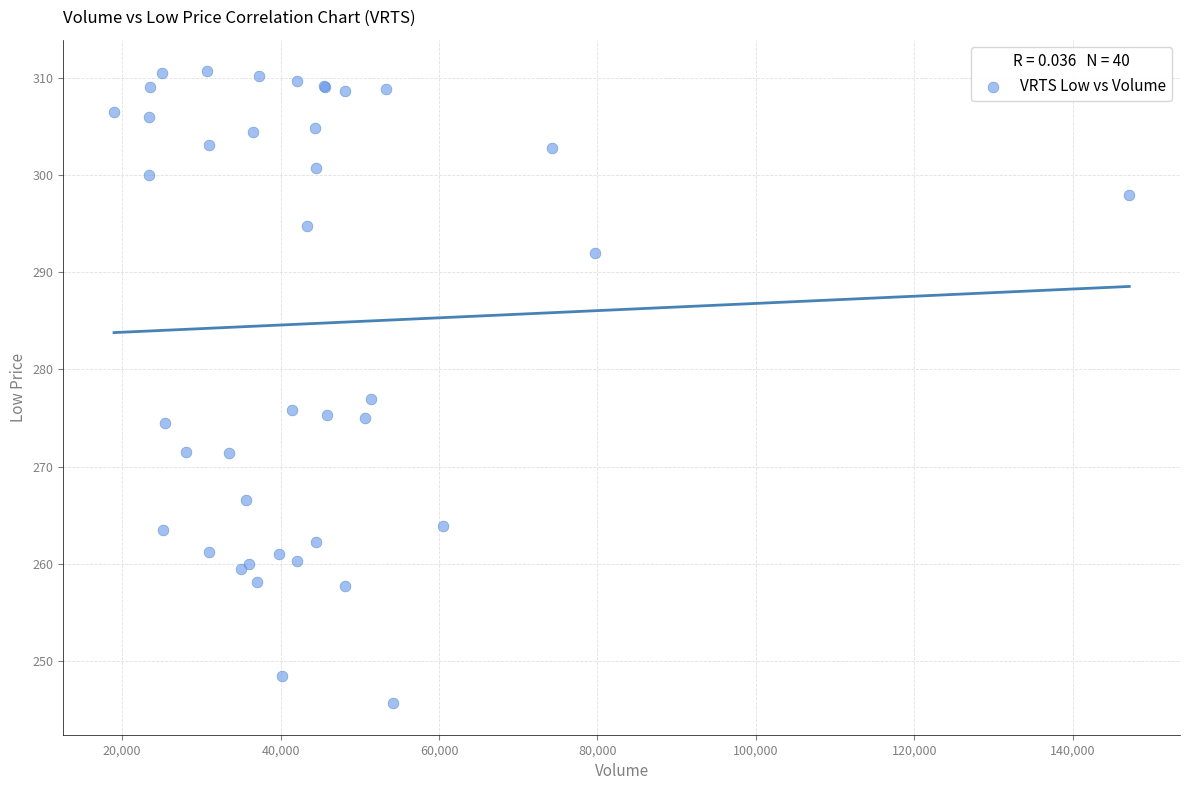

What Y value in the scatter plot is closest to 278?

277.0